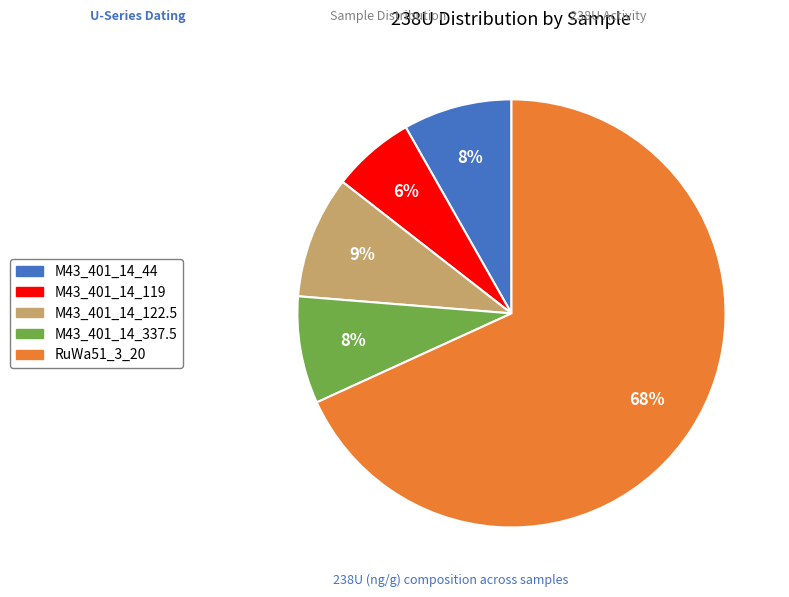

To the nearest percent, what is the combined percentage of M43_401_14_44 and M43_401_14_119?

14%